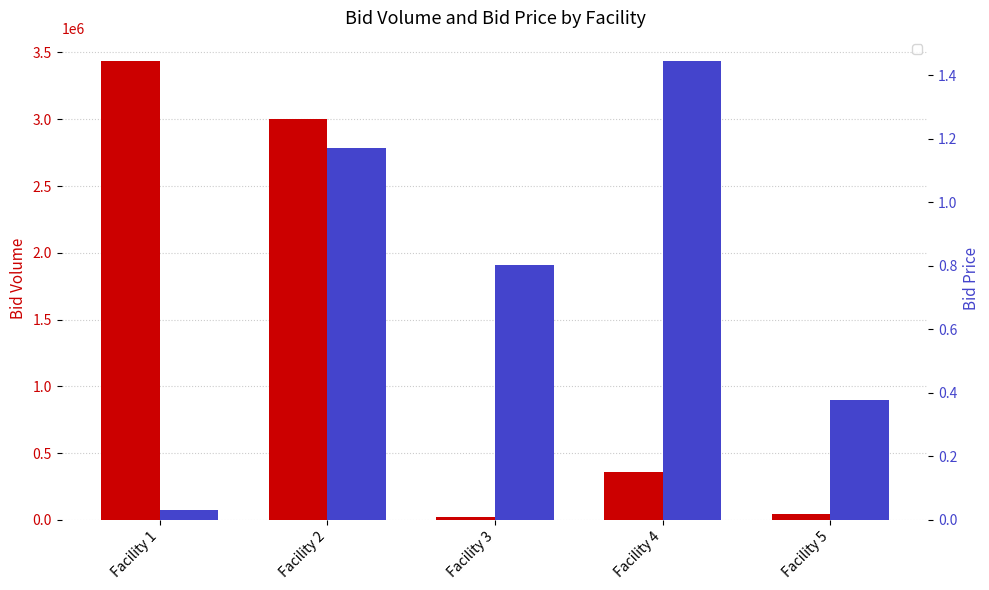

Which series has the largest total across all categories?

Bid Volume